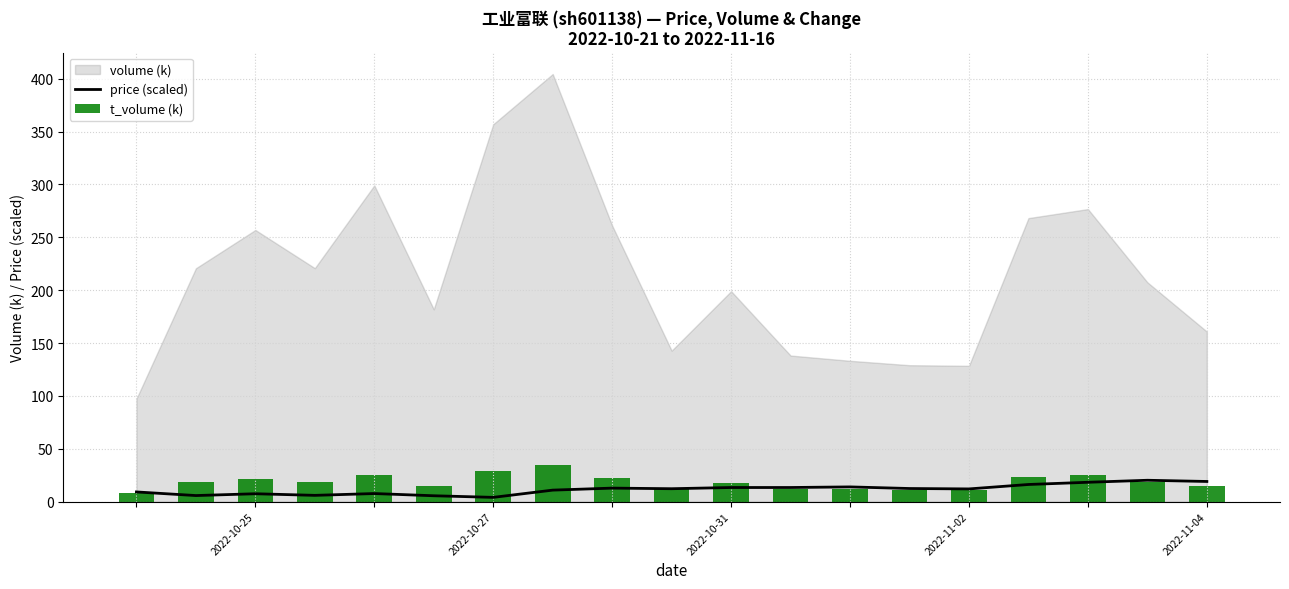

How many data points in price (scaled) are above 12?

11